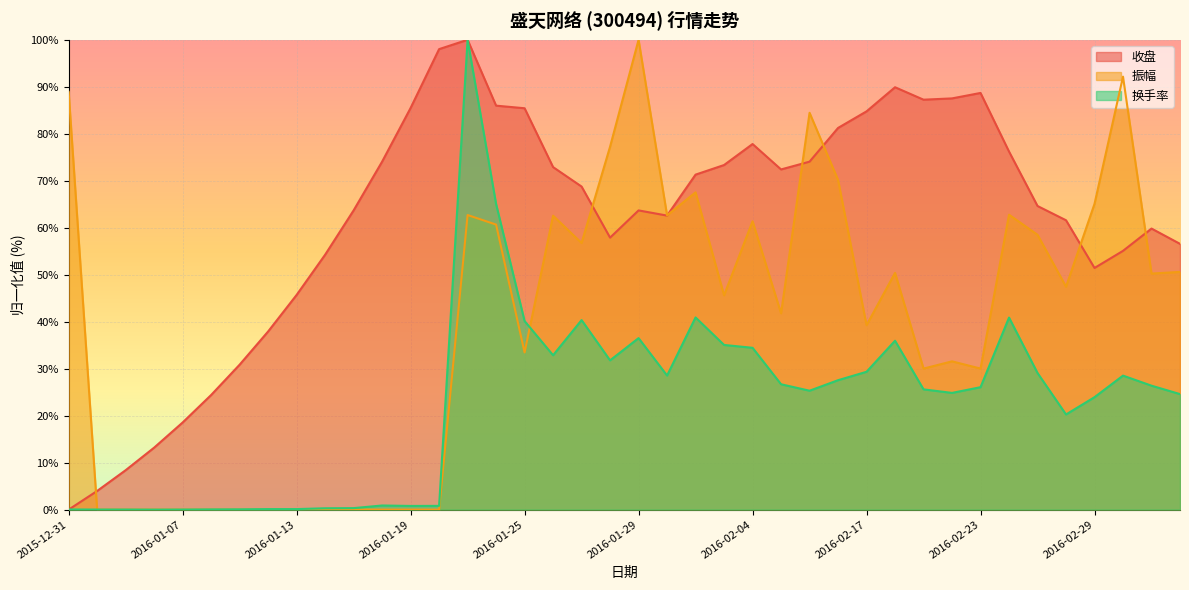

What is the total value across all series at 2016-02-02?

179.7